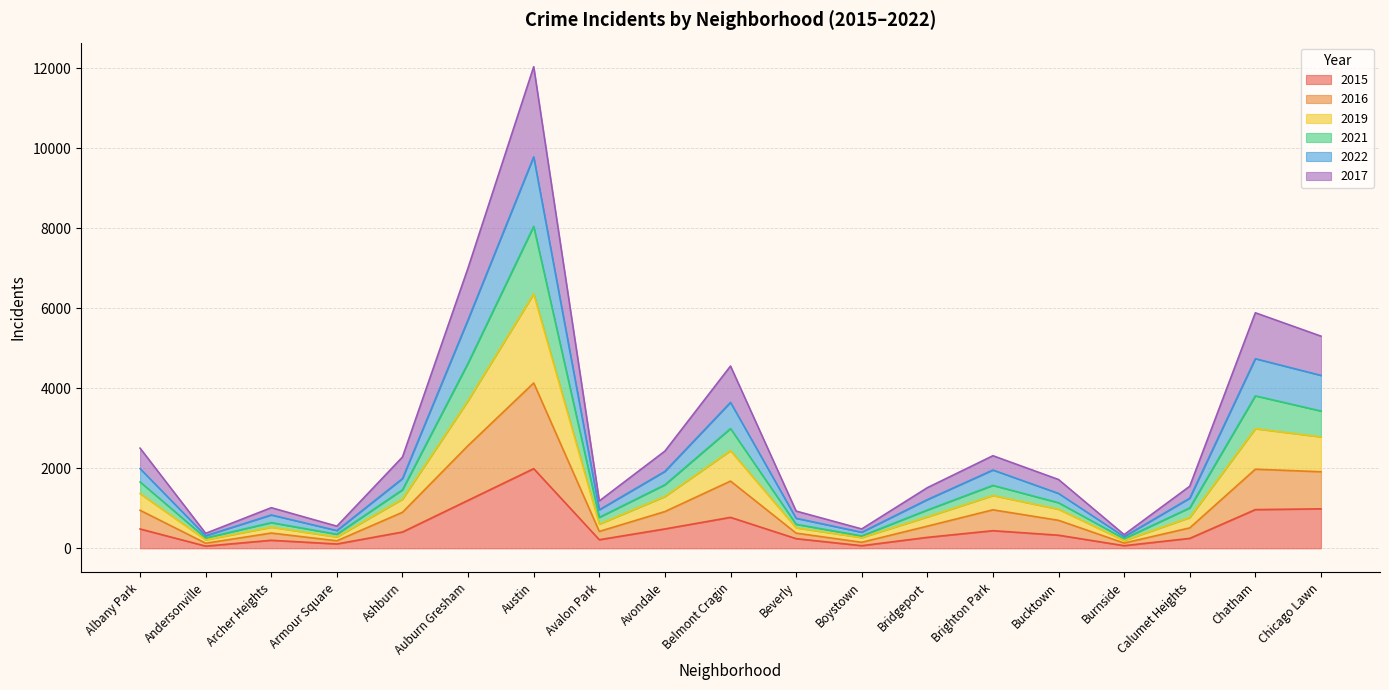

Is the value of 2019 at Avalon Park greater than the value of 2016 at Bridgeport?

Yes